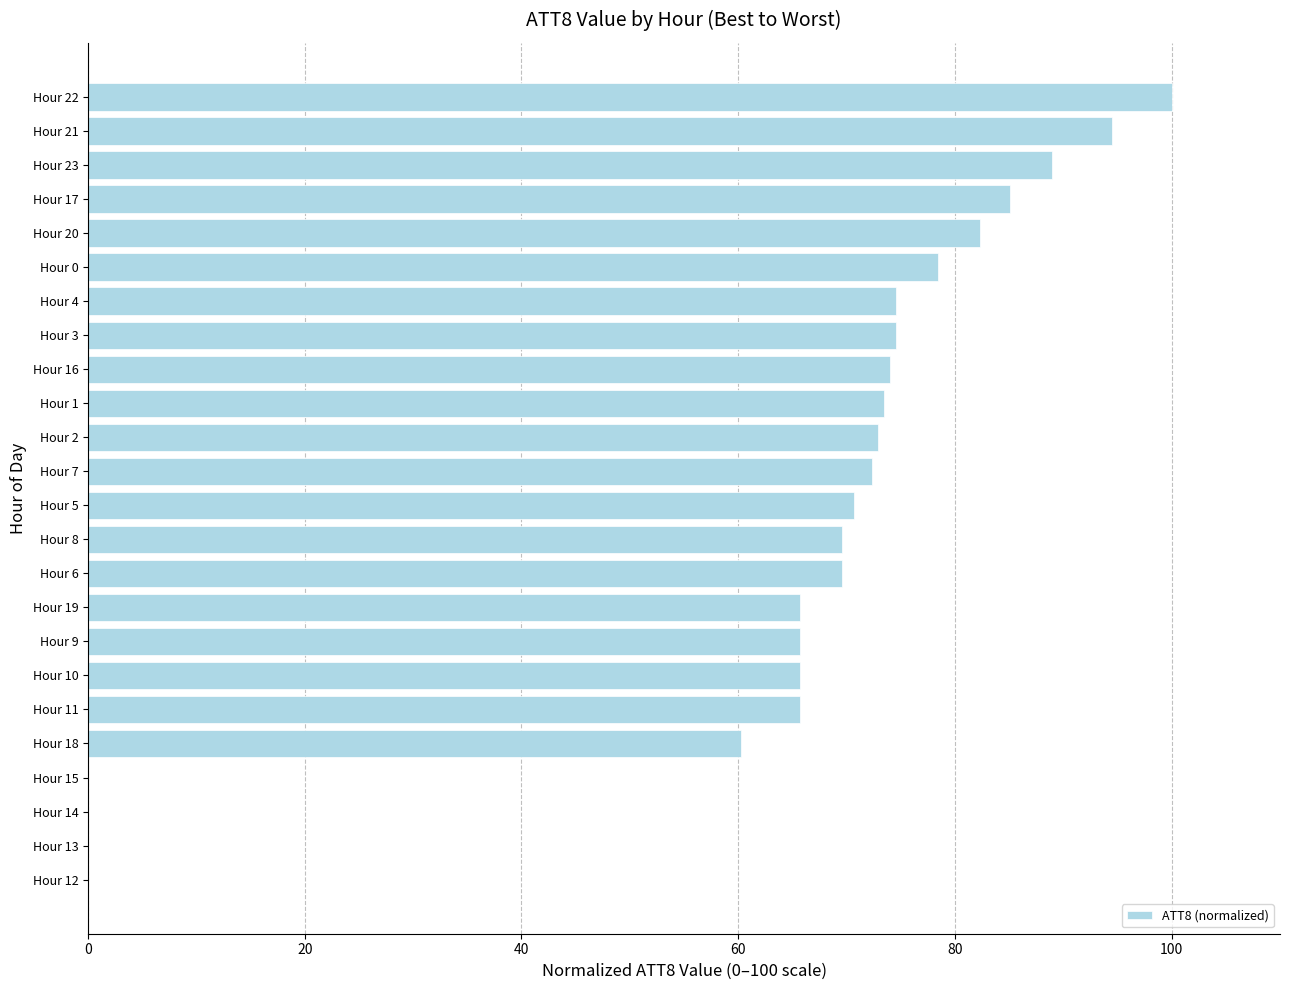

Reading top to bottom, what are all the values shown in this chart?

Hour 22=100.0	Hour 21=94.5	Hour 23=89.0	Hour 17=85.1	Hour 20=82.3	Hour 0=78.5	Hour 4=74.6	Hour 3=74.6	Hour 16=74.0	Hour 1=73.5	Hour 2=72.9	Hour 7=72.4	Hour 5=70.7	Hour 8=69.6	Hour 6=69.6	Hour 19=65.7	Hour 9=65.7	Hour 10=65.7	Hour 11=65.7	Hour 18=60.2	Hour 15=0.0	Hour 14=0.0	Hour 13=0.0	Hour 12=0.0